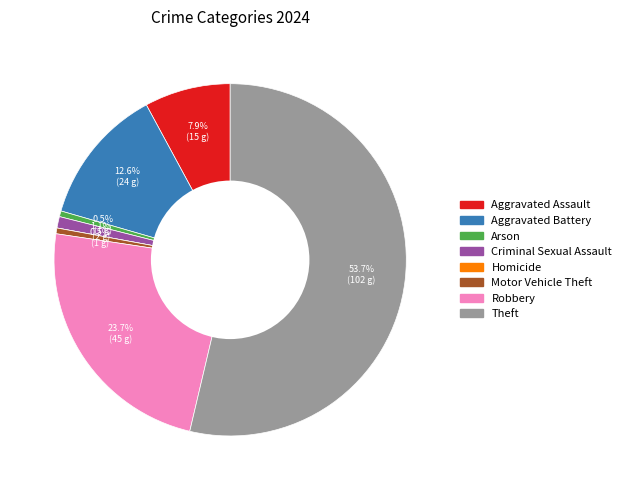

Approximately how many times larger is the value at Criminal Sexual Assault compared to Motor Vehicle Theft?

2.0